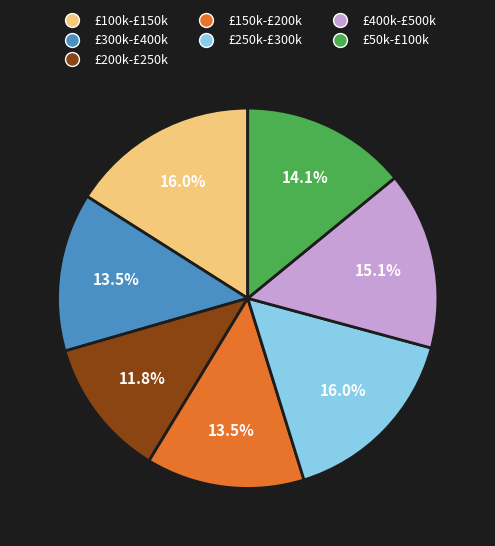

Does any single category account for the majority?

No